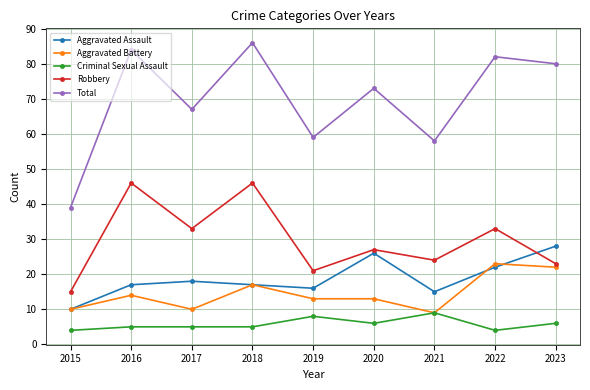

At which label does Robbery reach its minimum?

2015